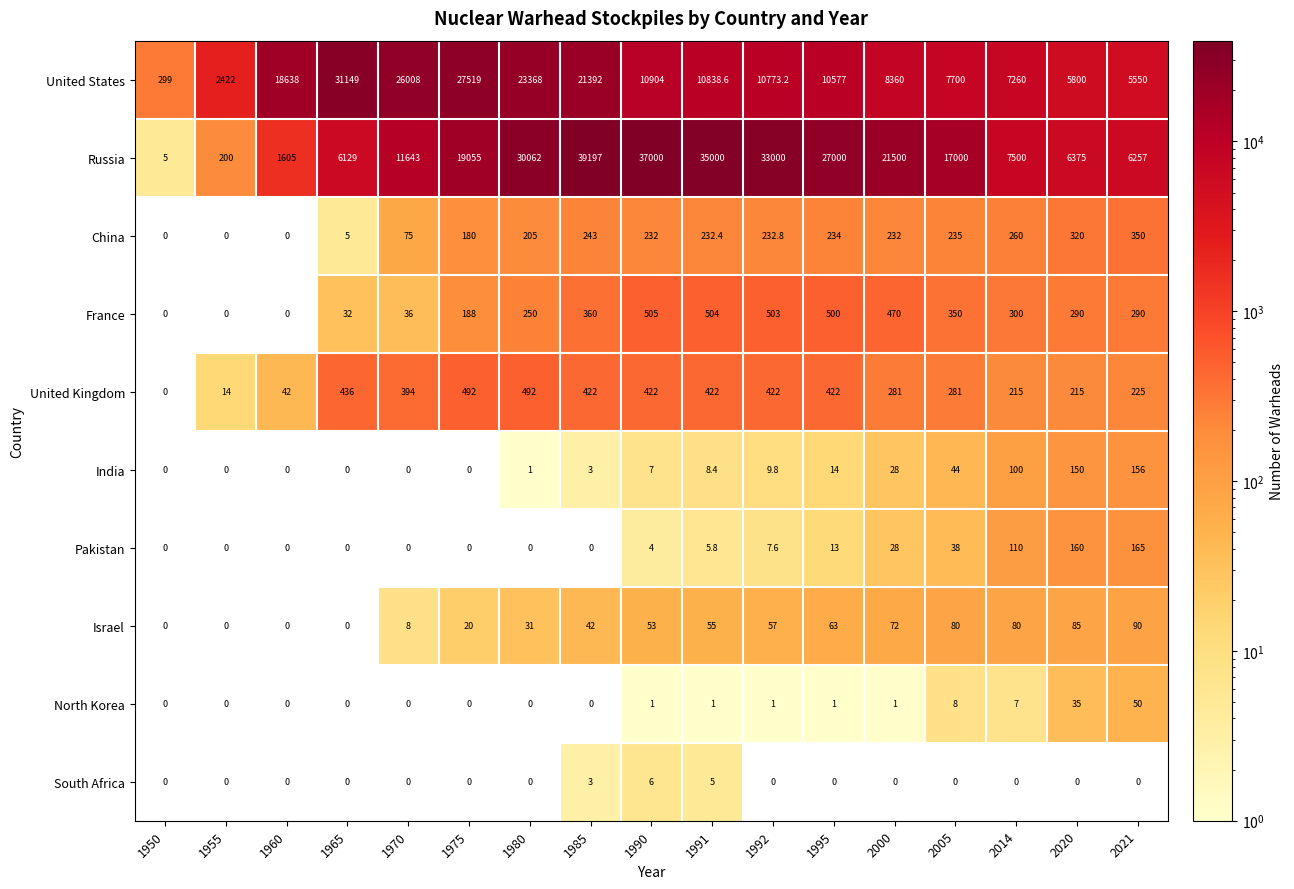

At which label is France closest to 252?

1980